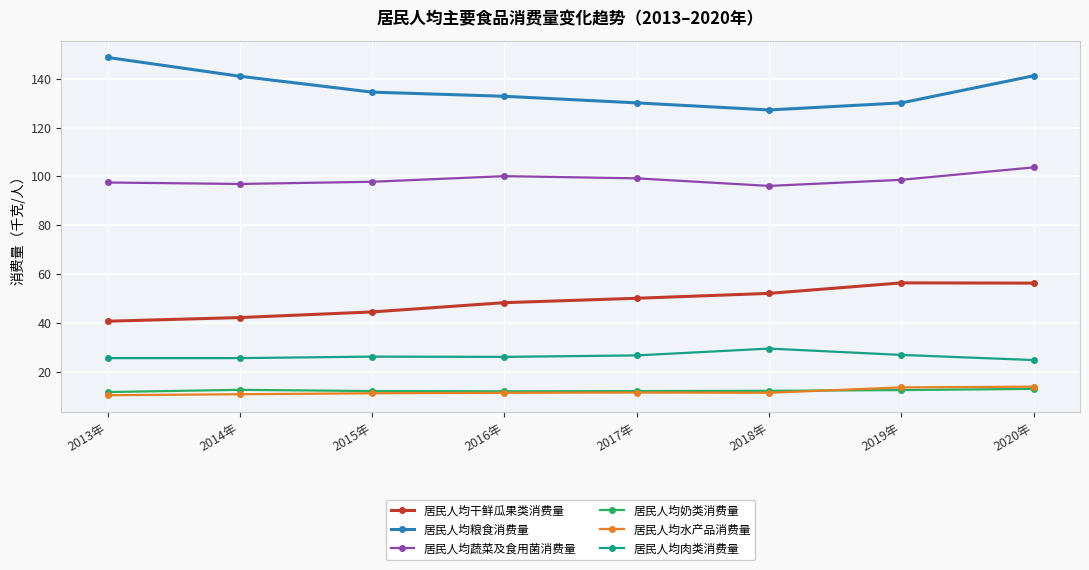

What position from the right is 2020年?

1